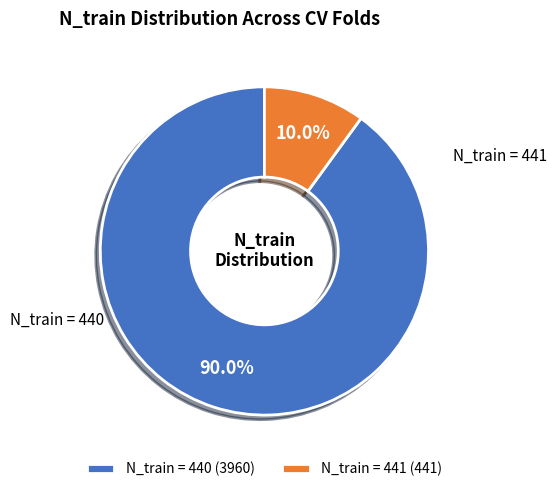

How many slices are in this pie chart?

2